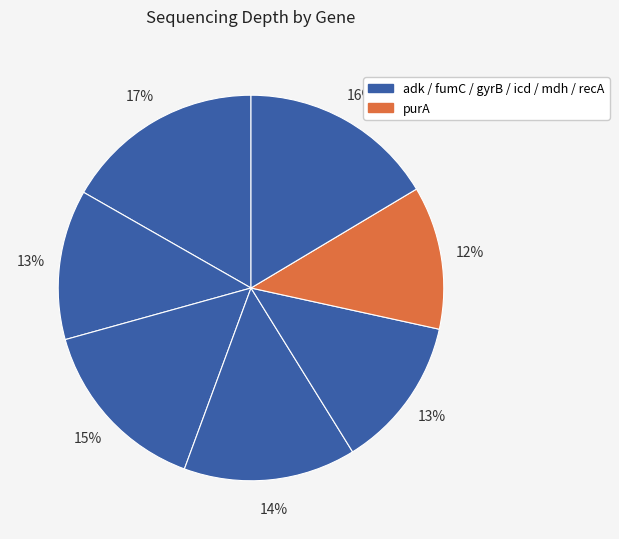

How many slices are in this pie chart?

7